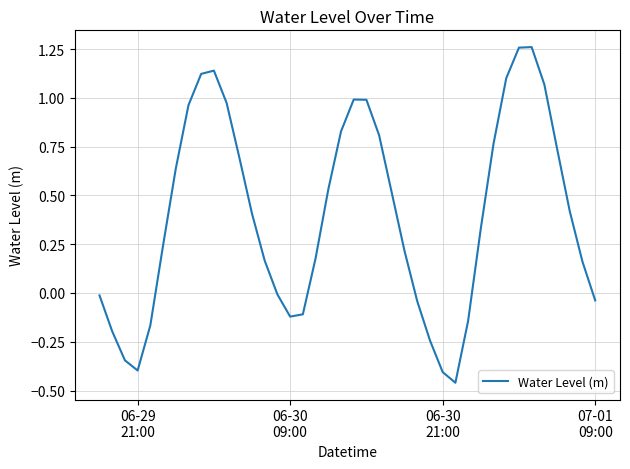

How many lines are shown in the chart?

1